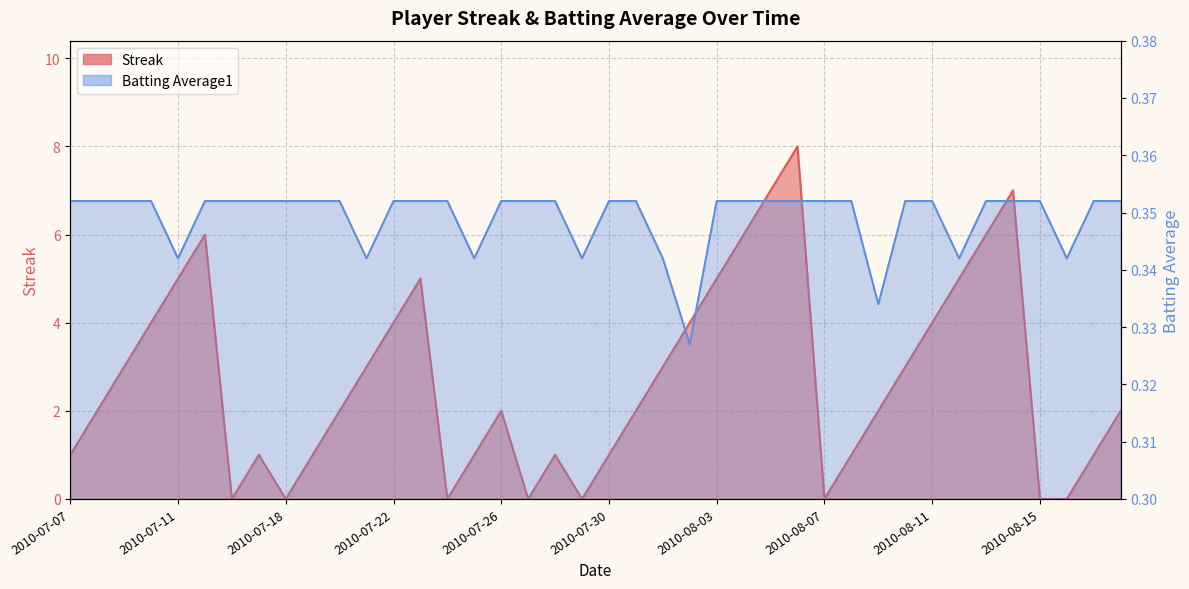

Reading left to right, extract all data points from this chart.

Streak: 1.0	2.0	3.0	4.0	5.0	6.0	0.0	1.0	0.0	1.0	2.0	3.0	4.0	5.0	0.0	1.0	2.0	0.0	1.0	0.0	1.0	2.0	3.0	4.0	5.0	6.0	7.0	8.0	0.0	1.0	2.0	3.0	4.0	5.0	6.0	7.0	0.0	0.0	1.0	2.0
Batting Average1: 0.4	0.4	0.4	0.4	0.3	0.4	0.4	0.4	0.4	0.4	0.4	0.3	0.4	0.4	0.4	0.3	0.4	0.4	0.4	0.3	0.4	0.4	0.3	0.3	0.4	0.4	0.4	0.4	0.4	0.4	0.3	0.4	0.4	0.3	0.4	0.4	0.4	0.3	0.4	0.4